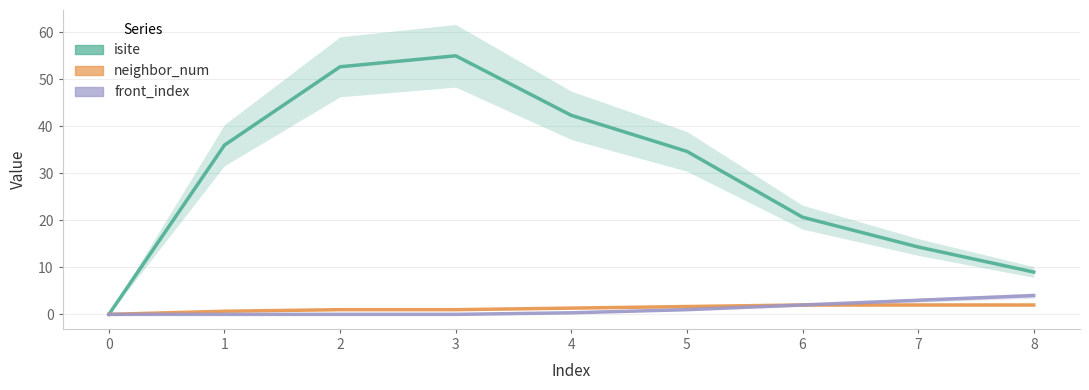

What is the maximum value shown in the chart?

55.0